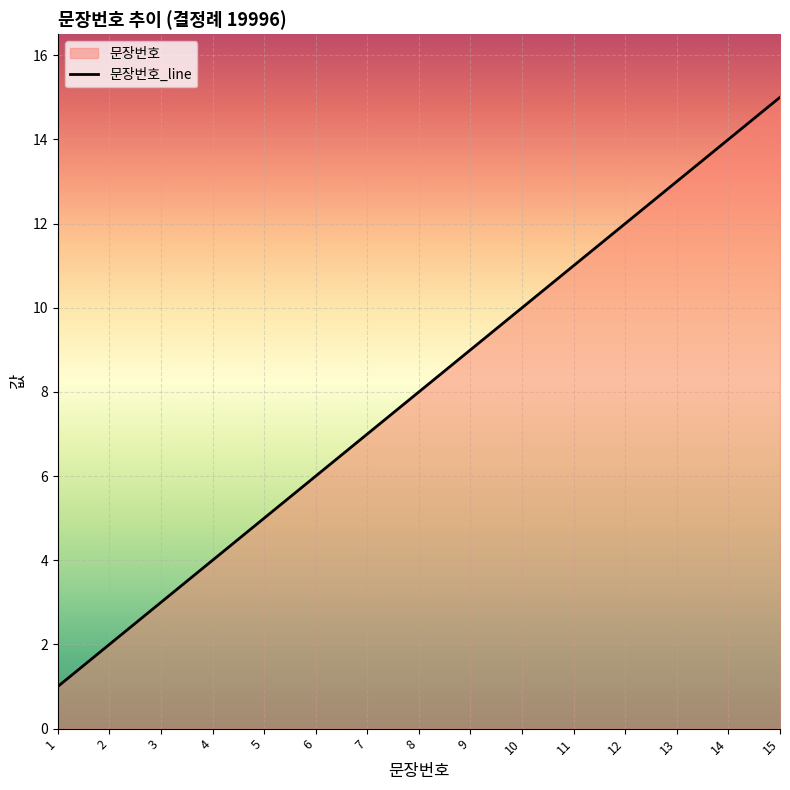

What is the maximum value shown in the chart?

15